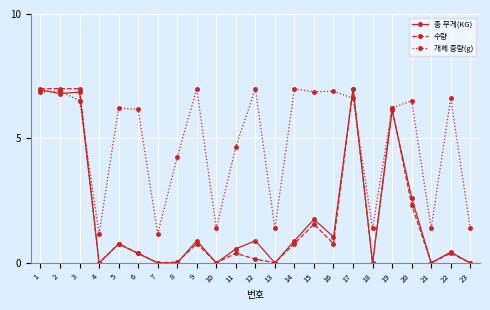

Which series has the largest total across all categories?

개체 중량(g)